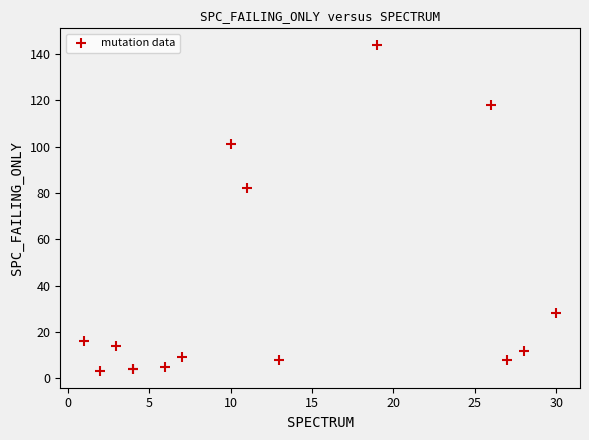

What Y value in the scatter plot is closest to 73?

82